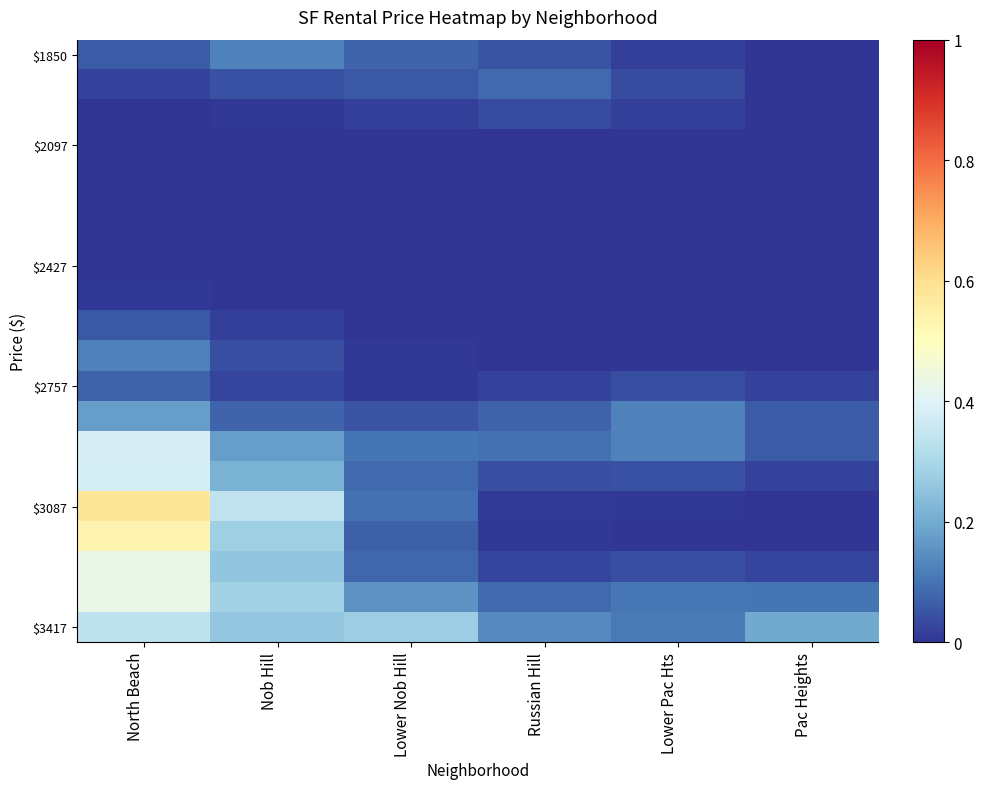

How many data points does each series have?

6